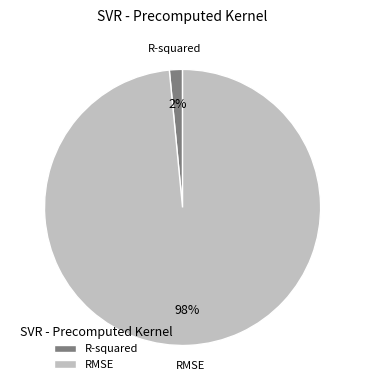

Which has a higher value, R-squared or RMSE?

RMSE